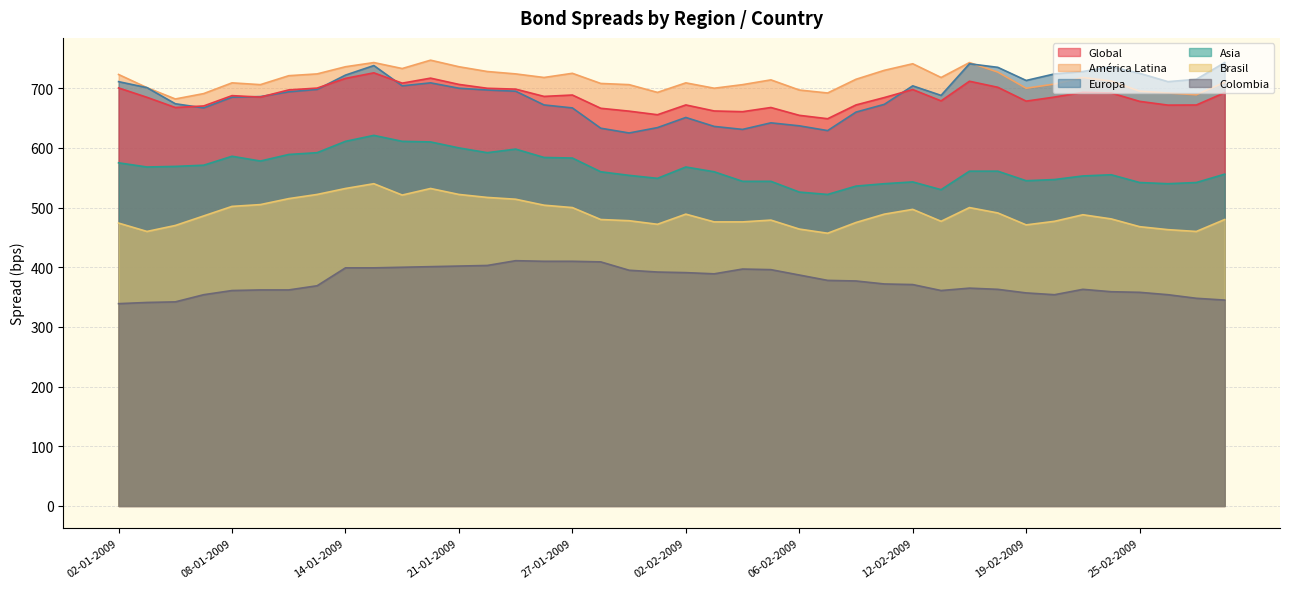

What position from the left is 13-01-2009?

8